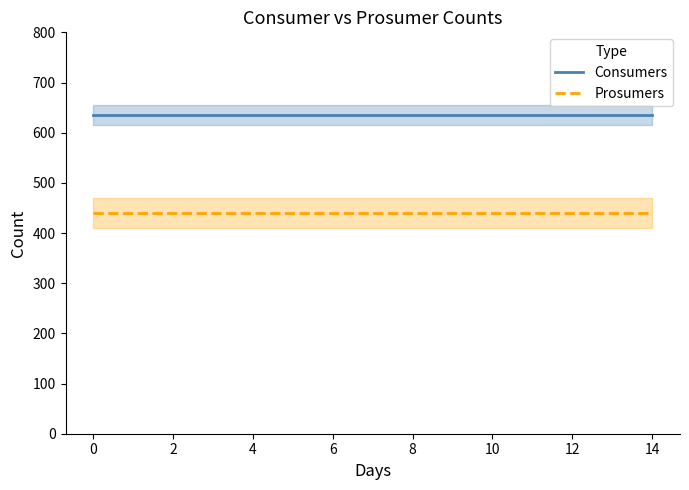

Does the chart have visible grid lines?

No